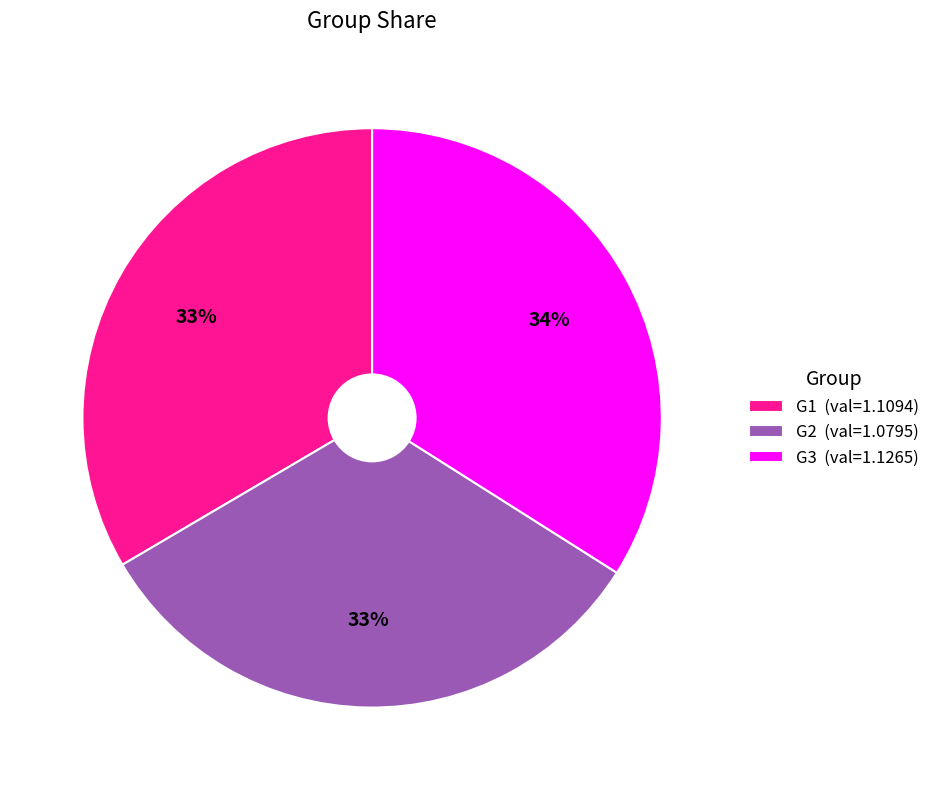

To the nearest percent, what is the average slice percentage?

33%